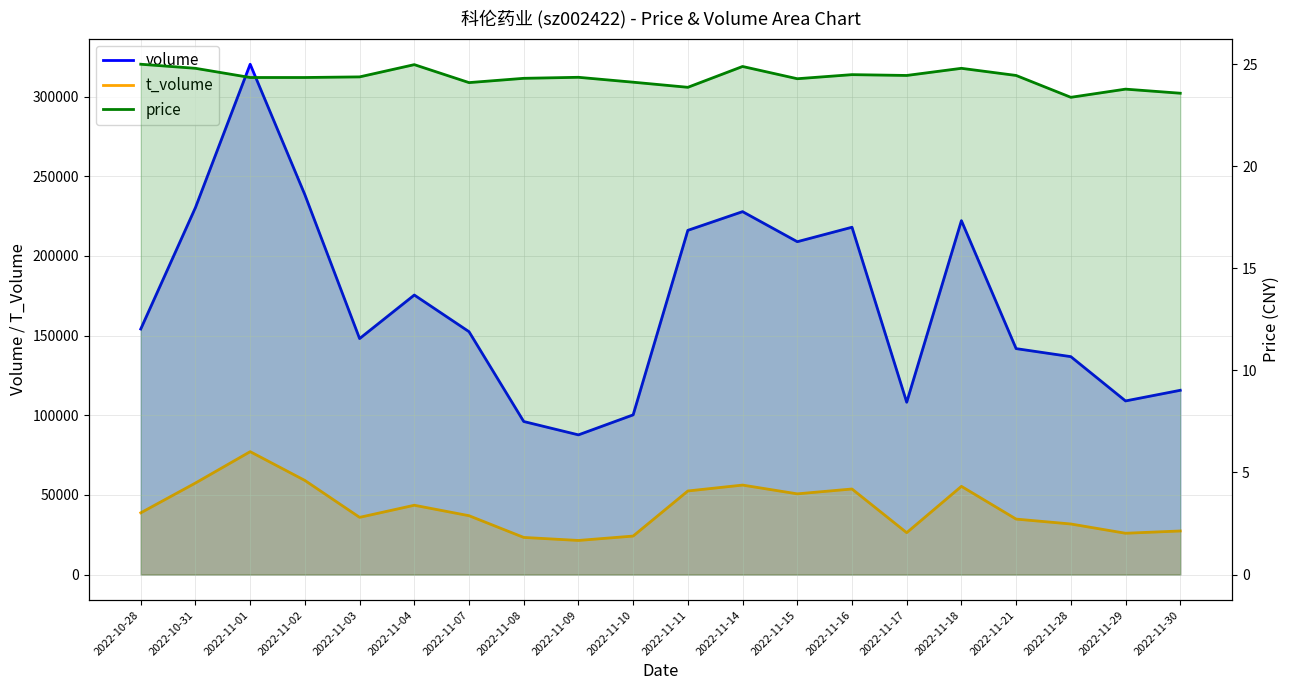

The value of t_volume at 2022-11-11 is 10530.0. True or false?

False